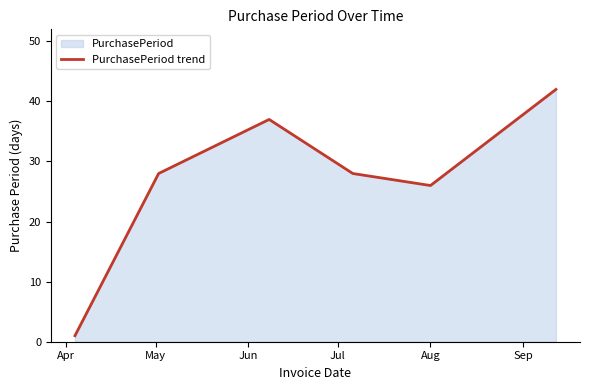

What is the difference between the maximum and minimum values?

41